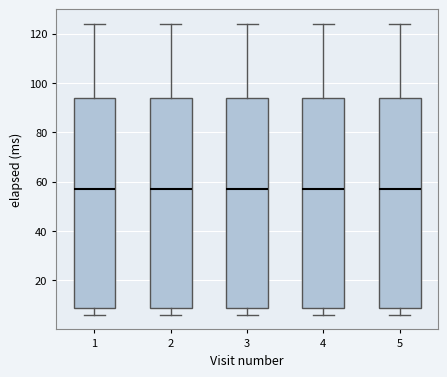

Reading left to right, transcribe this box plot: for each box, give where its median line is, the range the box spans, and where its two whiskers end, as read against the y-axis. The values are not printed on the chart, so give them approximately, as read against the axis.

1: median 58, box 8 to 94, whiskers 6 to 124
2: median 58, box 8 to 94, whiskers 6 to 124
3: median 58, box 8 to 94, whiskers 6 to 124
4: median 58, box 8 to 94, whiskers 6 to 124
5: median 58, box 8 to 94, whiskers 6 to 124